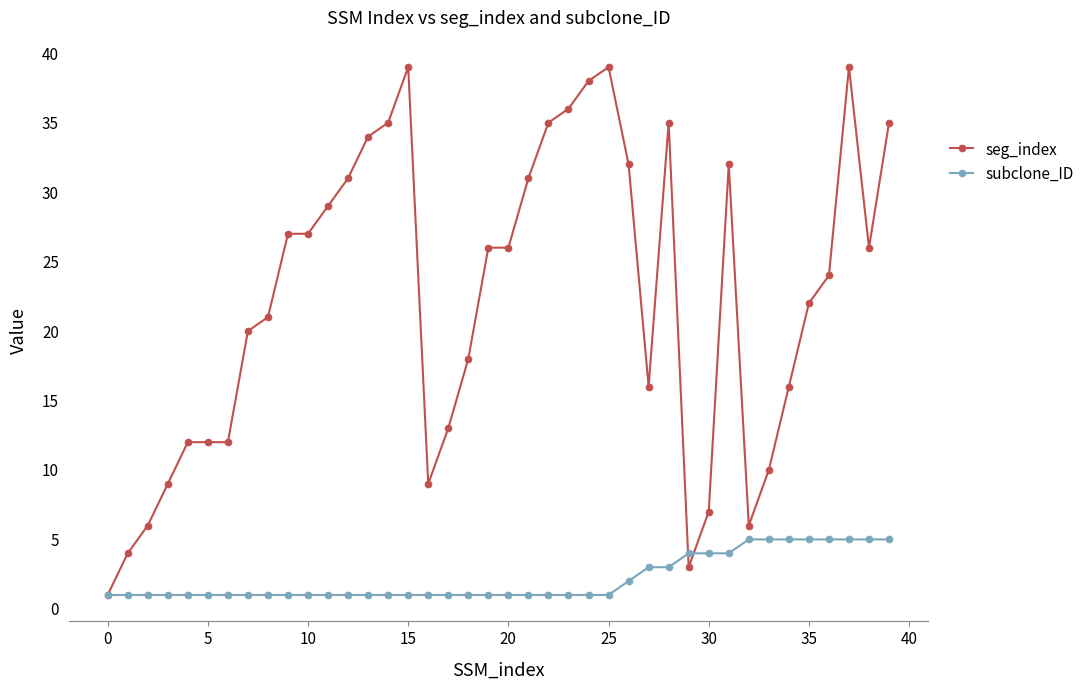

What is the maximum value for seg_index?

39